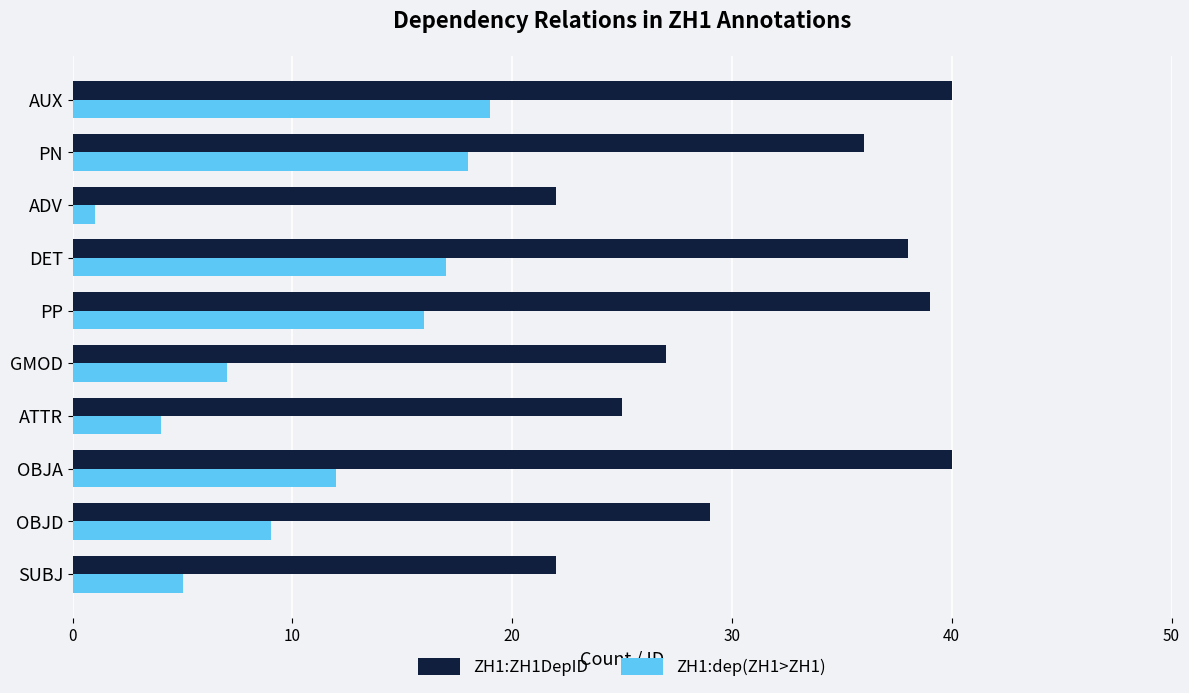

Rank the series at GMOD from lowest to highest value.

ZH1:dep(ZH1>ZH1), ZH1:ZH1DepID